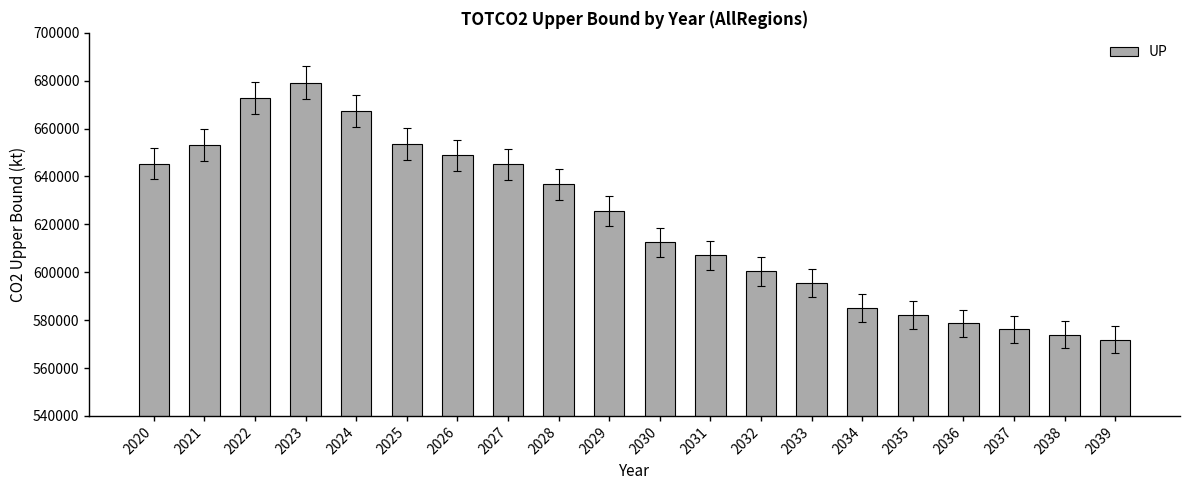

The value at 2023 is 951514.2. True or false?

False